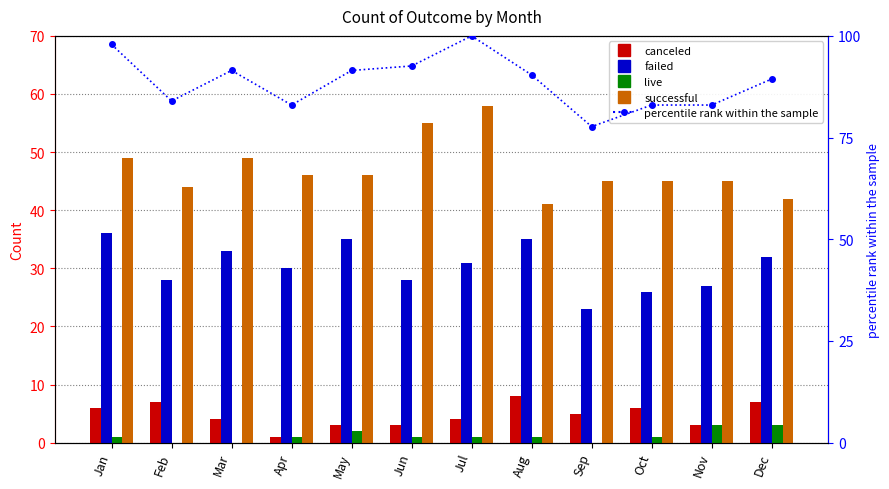

What are all the series names shown in the legend?

canceled, failed, live, successful, percentile rank within the sample